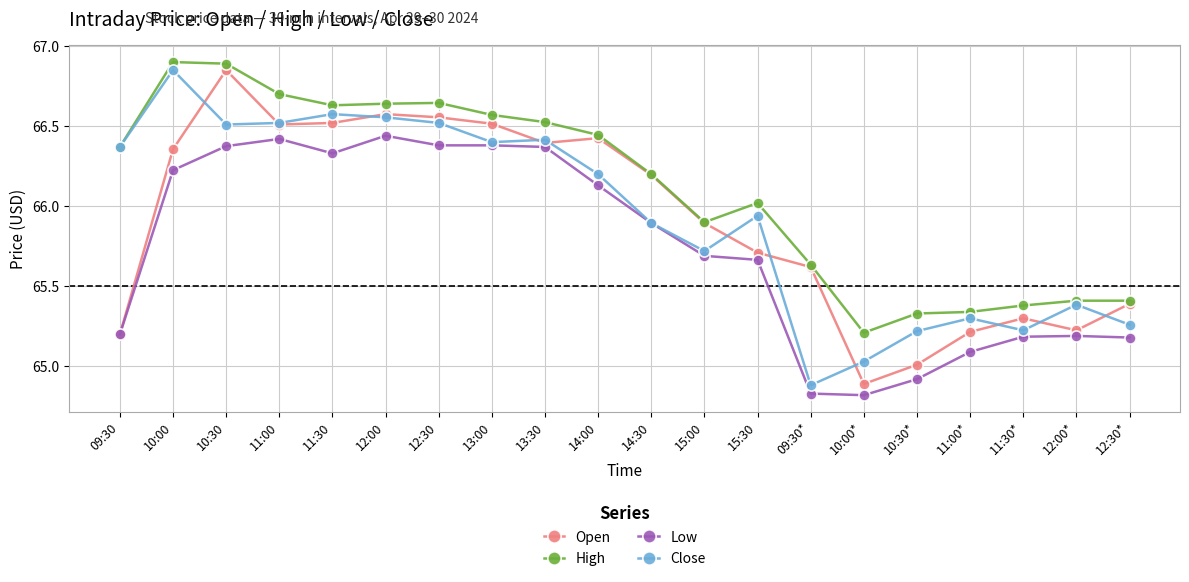

True or false: High has a value of 37.5 at 12:30*.

False